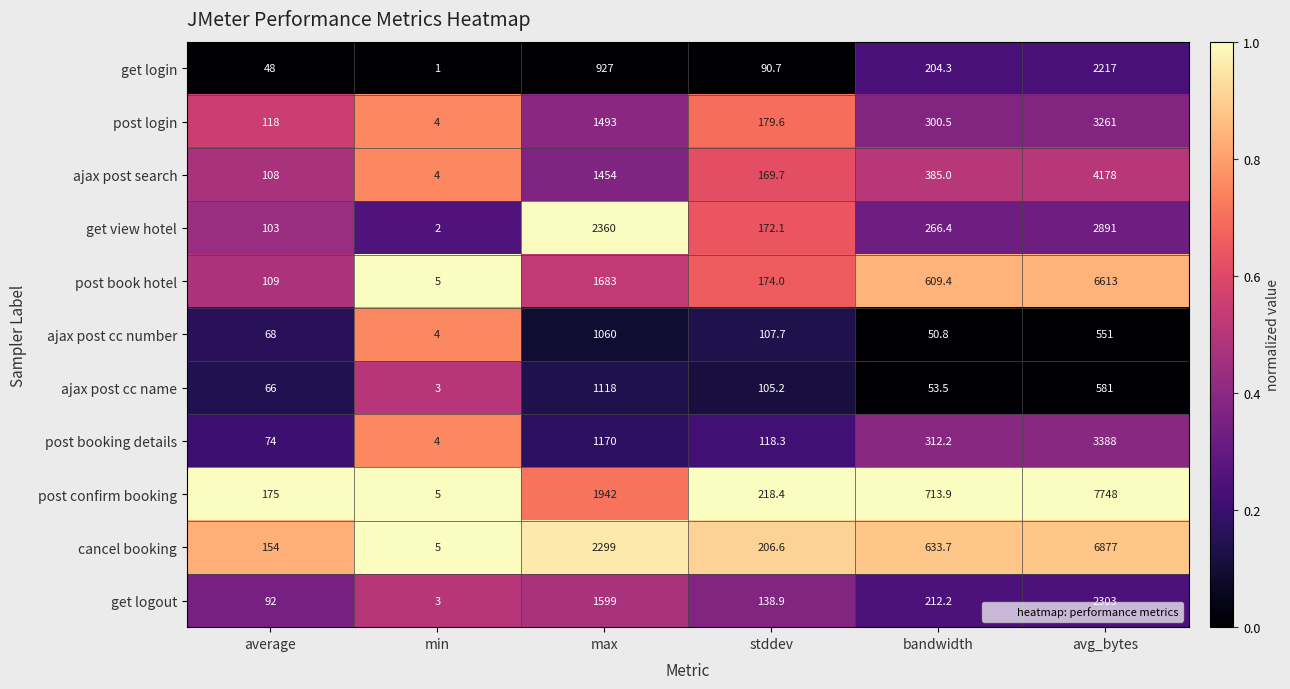

What is the spread (max minus min) of values at bandwidth?

663.1